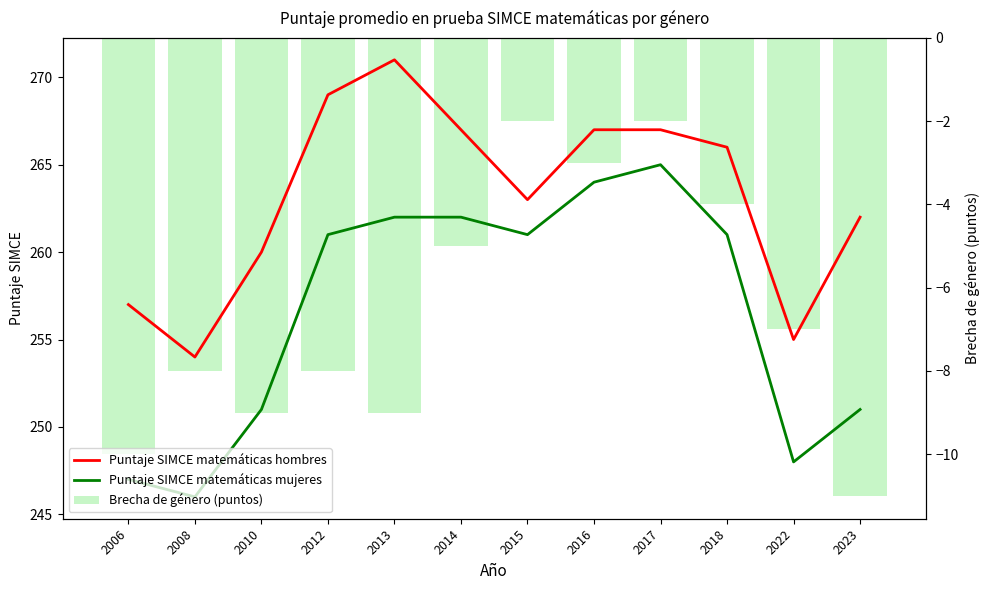

The value of Brecha de género (puntos) at 2016 is -3. True or false?

True